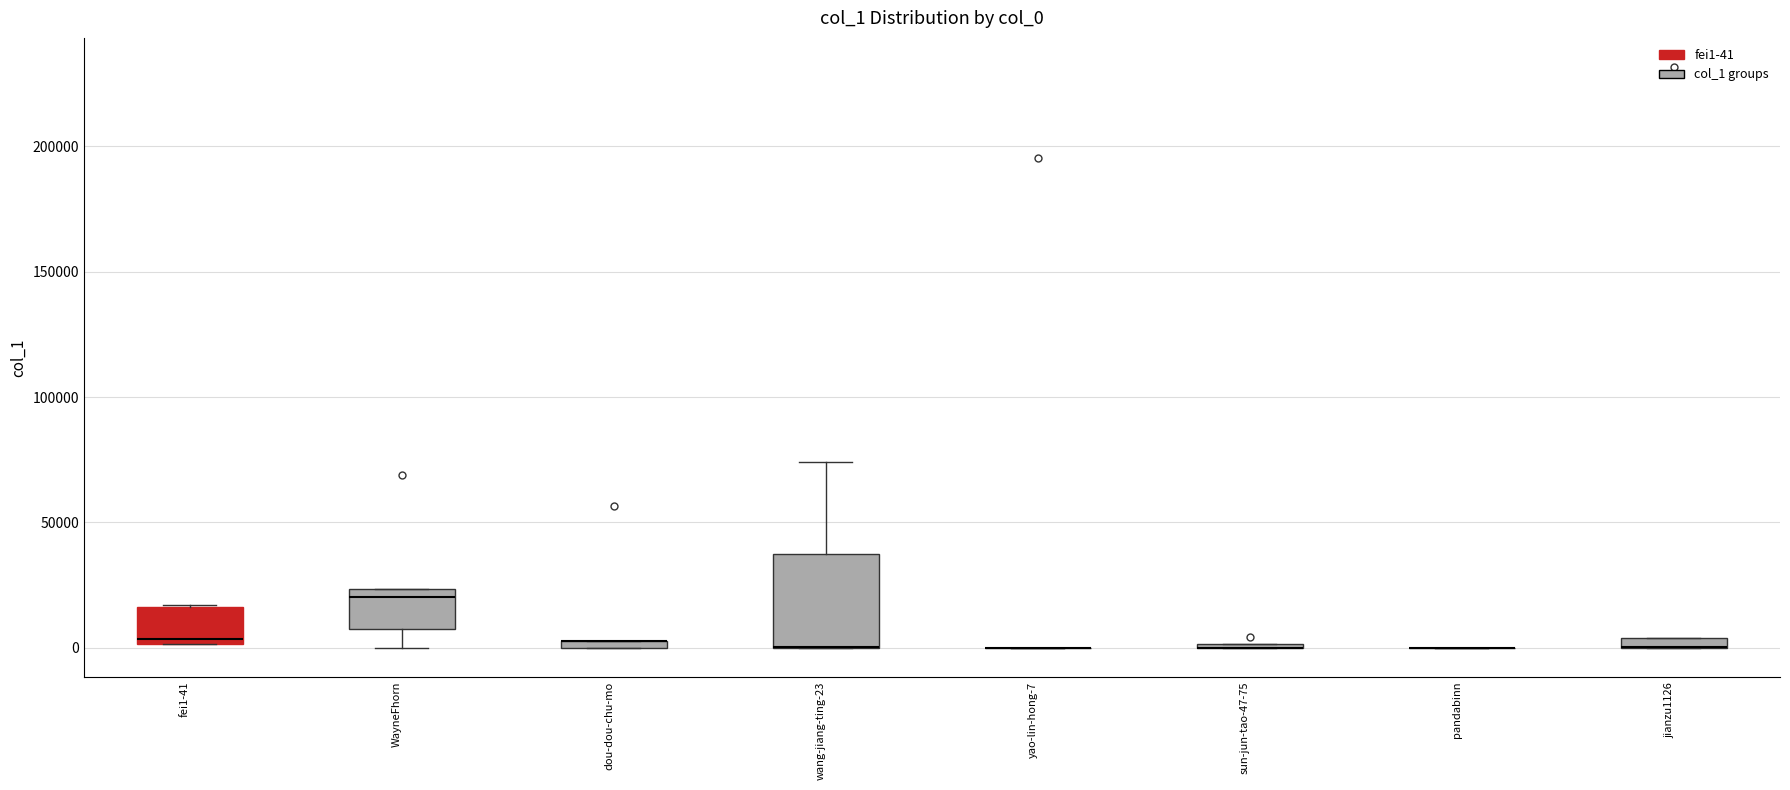

Comparing the boxes themselves (not the whiskers), which one is the tallest?

wang-jiang-ting-23